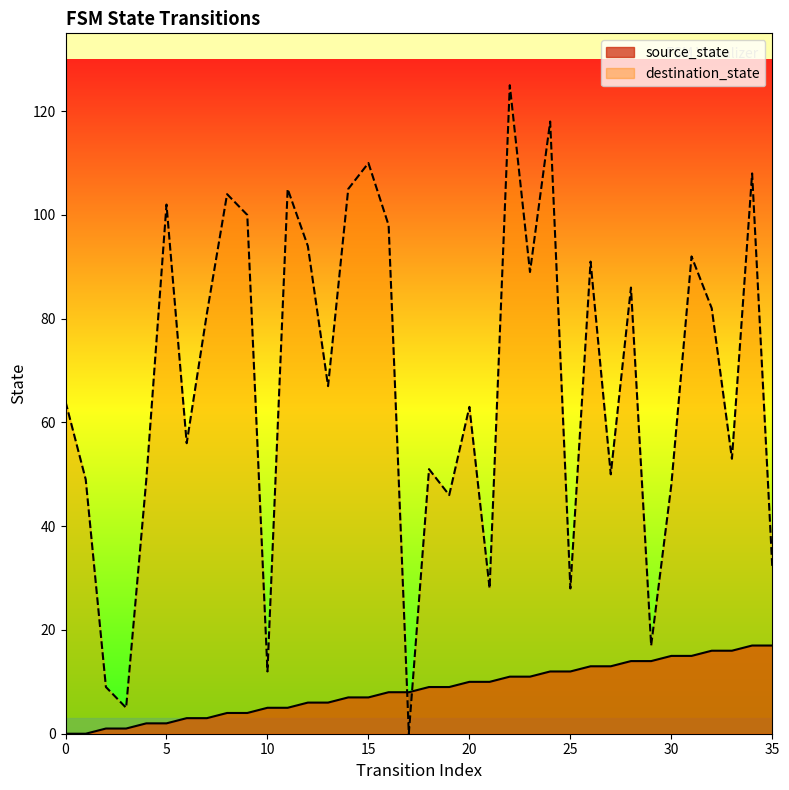

At how many categories does at least one series exceed 115?

2